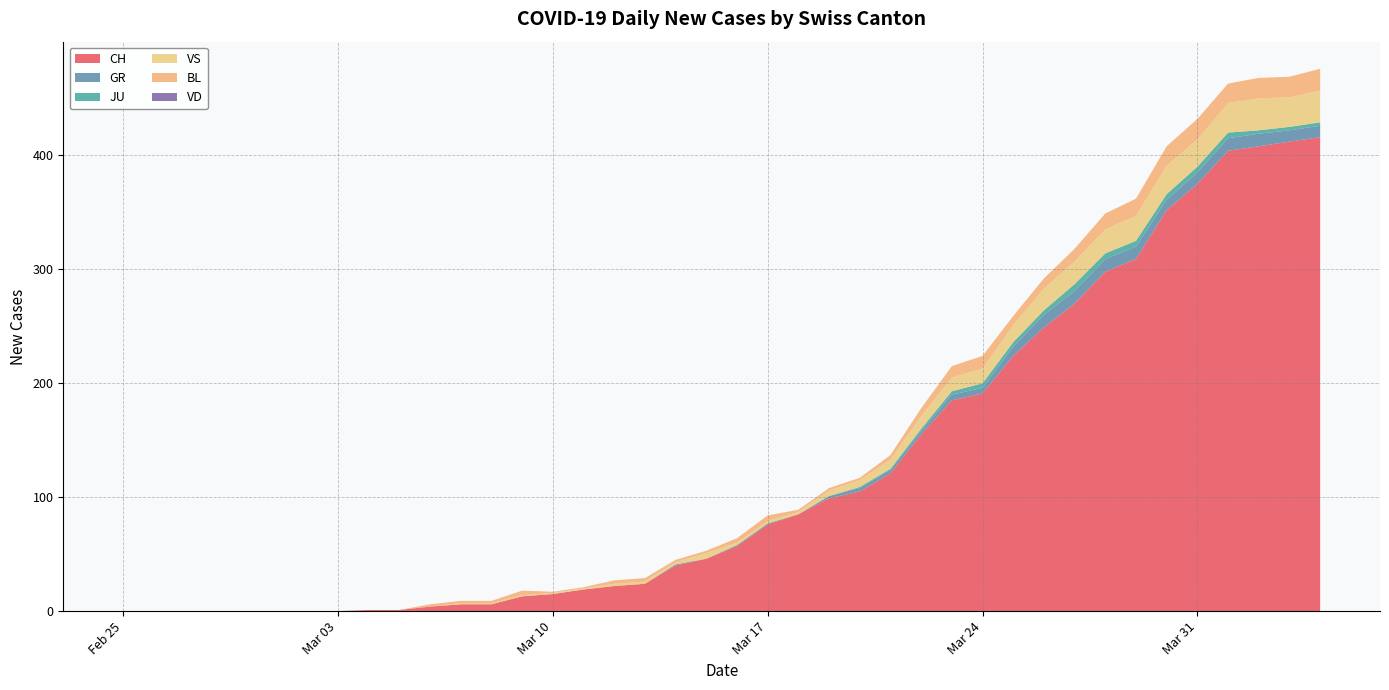

Reading left to right, what are all the values shown in this chart?

CH: 0	0	0	0	0	0	0	0	1	1	4	6	6	13	15	19	22	24	40	46	57	76	85	99	105	121	155	185	191	224	249	270	298	309	352	375	404	408	412	416
GR: 0	0	0	0	0	0	0	0	0	0	0	0	0	0	0	0	0	0	1	0	1	1	0	2	3	3	3	5	5	8	11	11	11	11	9	10	11	11	10	10
JU: 0	0	0	0	0	0	0	0	0	0	0	0	0	0	0	0	0	0	0	0	0	0	0	0	1	1	2	3	4	4	4	6	5	5	5	5	5	3	3	3
VS: 0	0	0	0	0	0	0	0	0	0	0	1	1	1	1	1	2	2	2	5	2	2	2	5	6	8	11	12	13	15	19	20	21	22	25	24	26	28	26	28
BL: 0	0	0	0	0	0	0	0	0	0	2	2	2	4	1	1	3	3	2	2	4	5	2	2	2	4	7	10	11	8	9	11	14	15	17	18	17	18	18	19
VD: 0	0	0	0	0	0	0	0	0	0	0	0	0	0	0	0	0	0	0	0	0	0	0	0	0	0	0	0	0	0	0	0	0	0	0	0	0	0	0	0